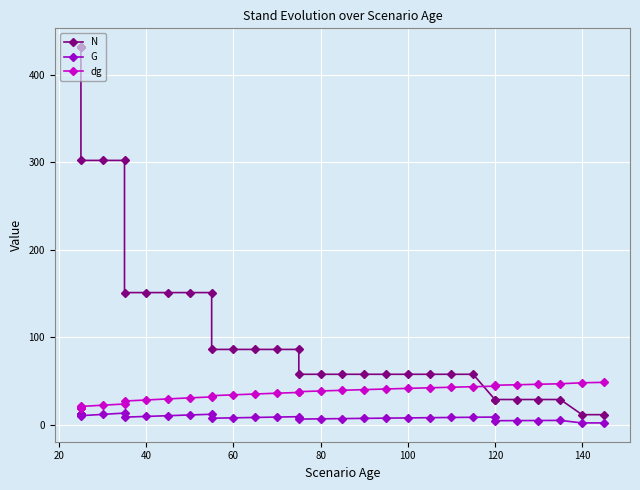

What is the average value of the dg series?

34.6